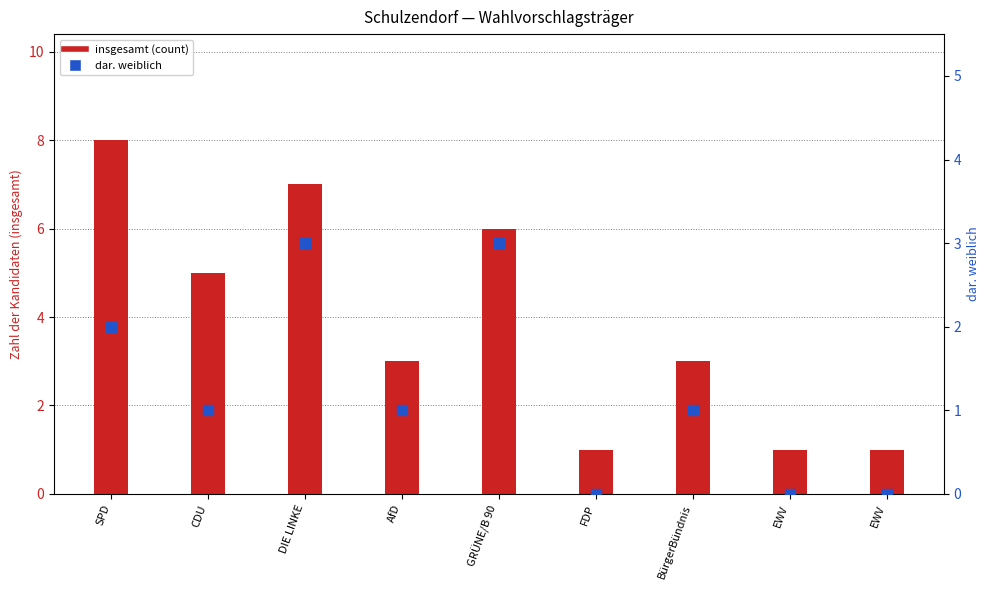

Which series contains the lowest Y value?

dar. weiblich